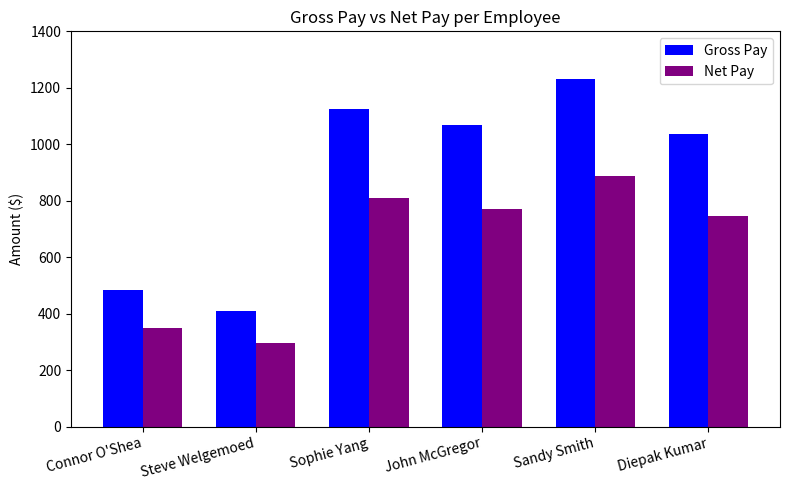

Between Steve Welgemoed and Diepak Kumar, which series saw the biggest shift?

Gross Pay